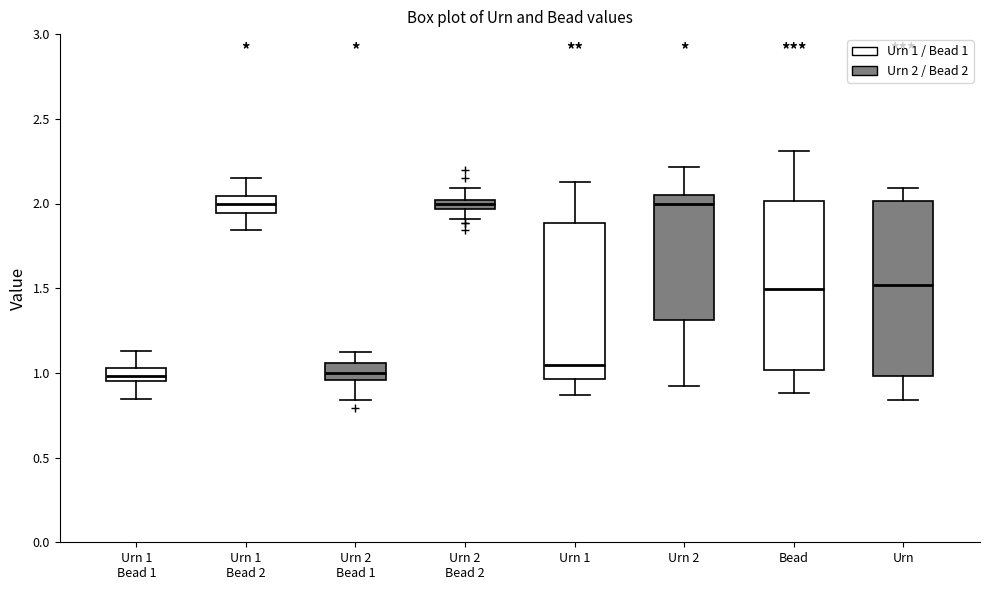

Where does the upper whisker of the box for Urn 1 end on the y-axis? The values are not printed on the chart, so give them approximately, as read against the axis.

2.10